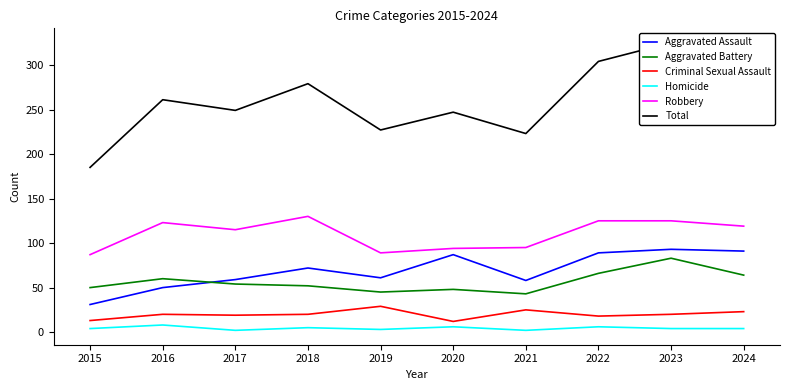

How many values in the Aggravated Assault series exceed 72?

4